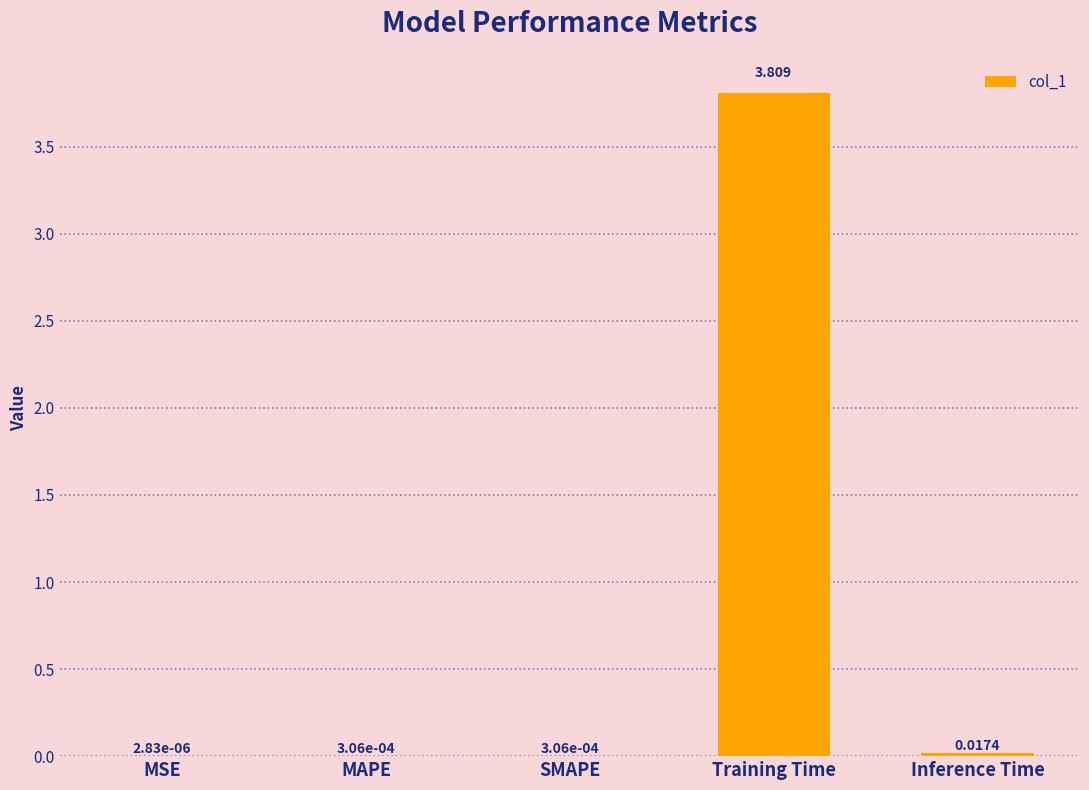

Which has a higher value, Training Time or Inference Time?

Training Time